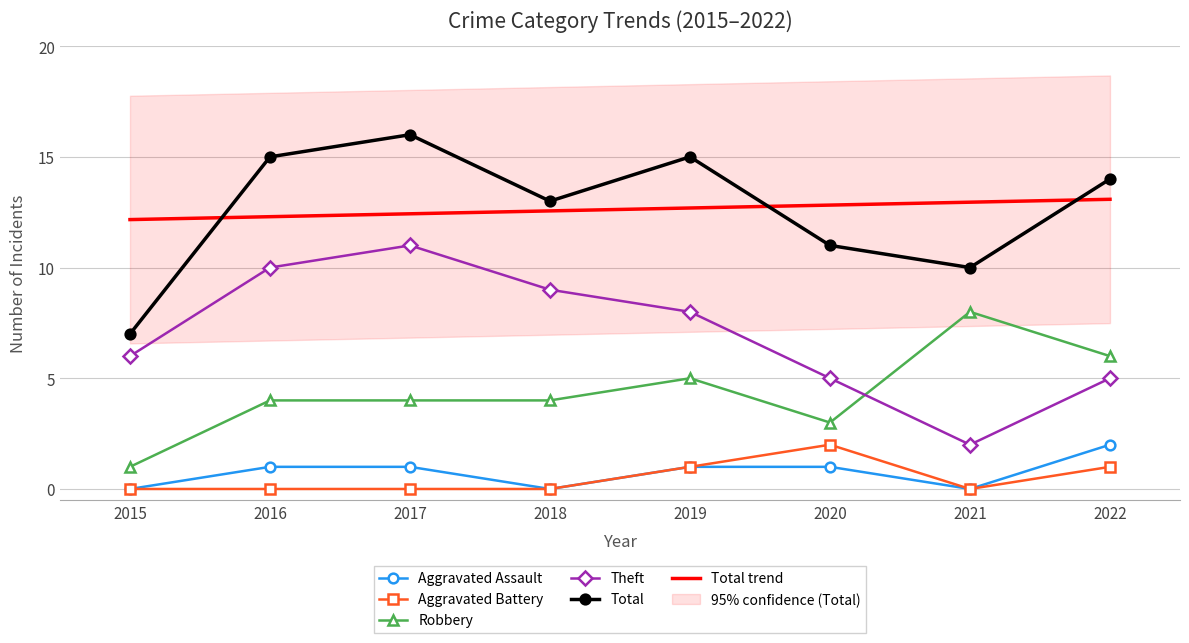

How many interior local peaks does the Theft series have?

1